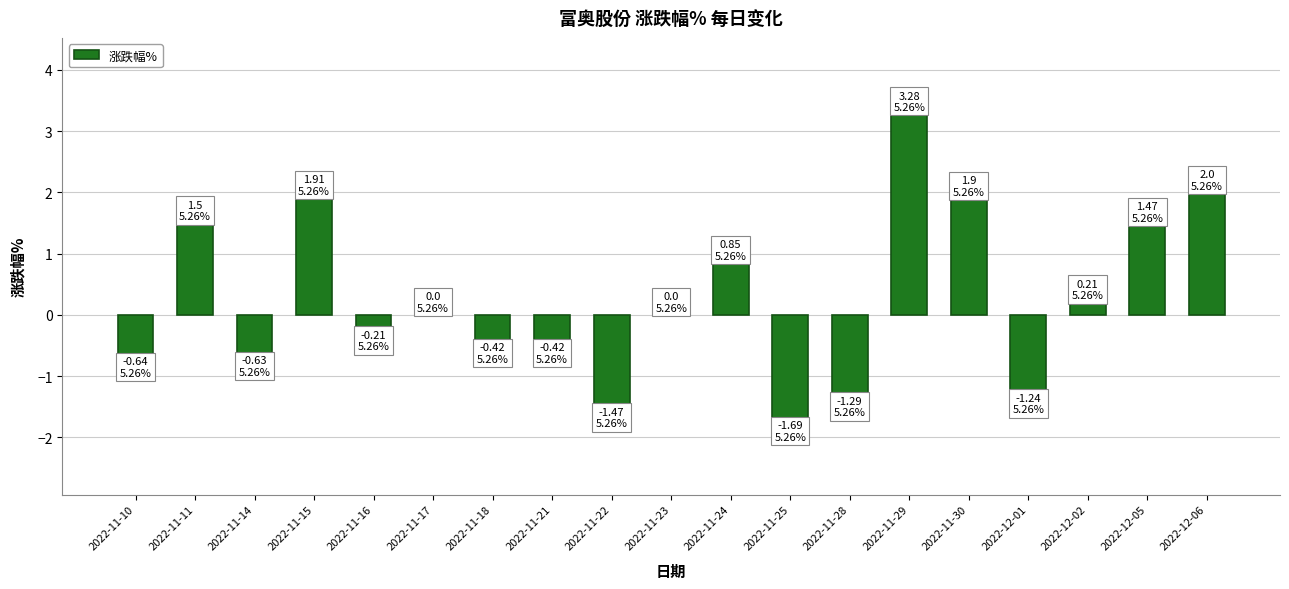

What is the sum of all values?

5.1